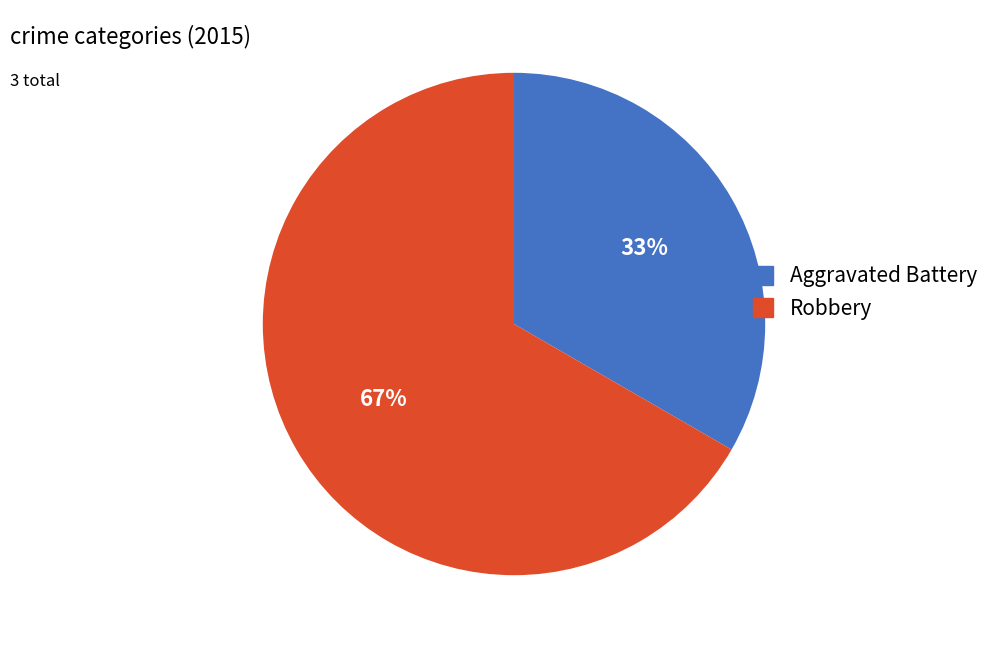

What percentage is the Aggravated Battery slice, to the nearest percent?

33%